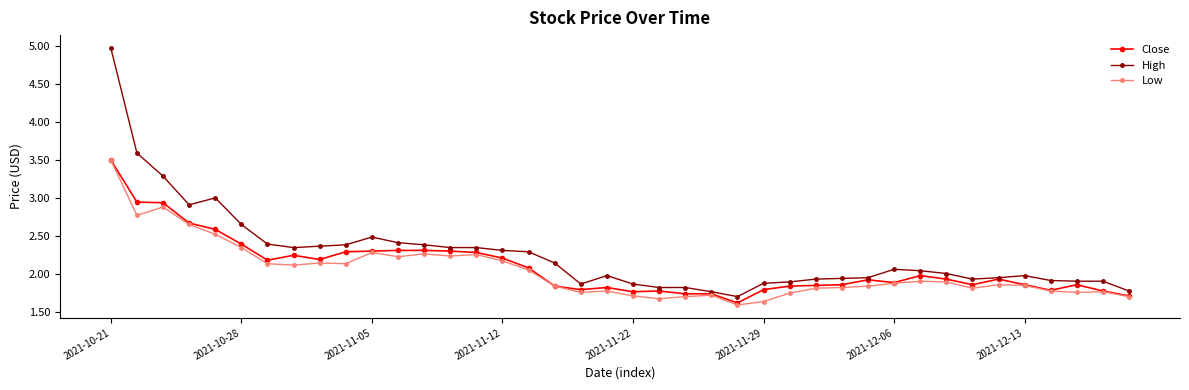

How many categories are shown in the chart?

40